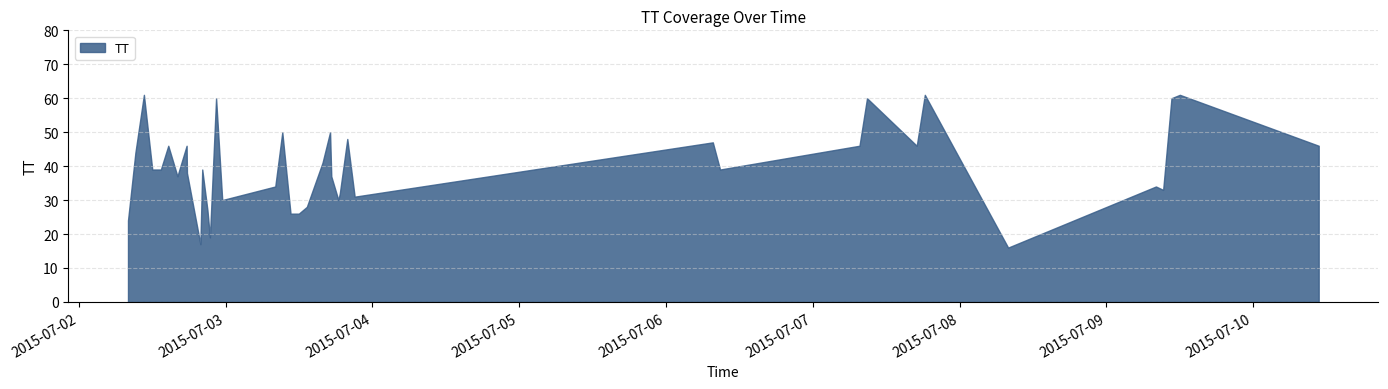

Is it true that the value at 2015-07-03T17:04:39 is 13?

False